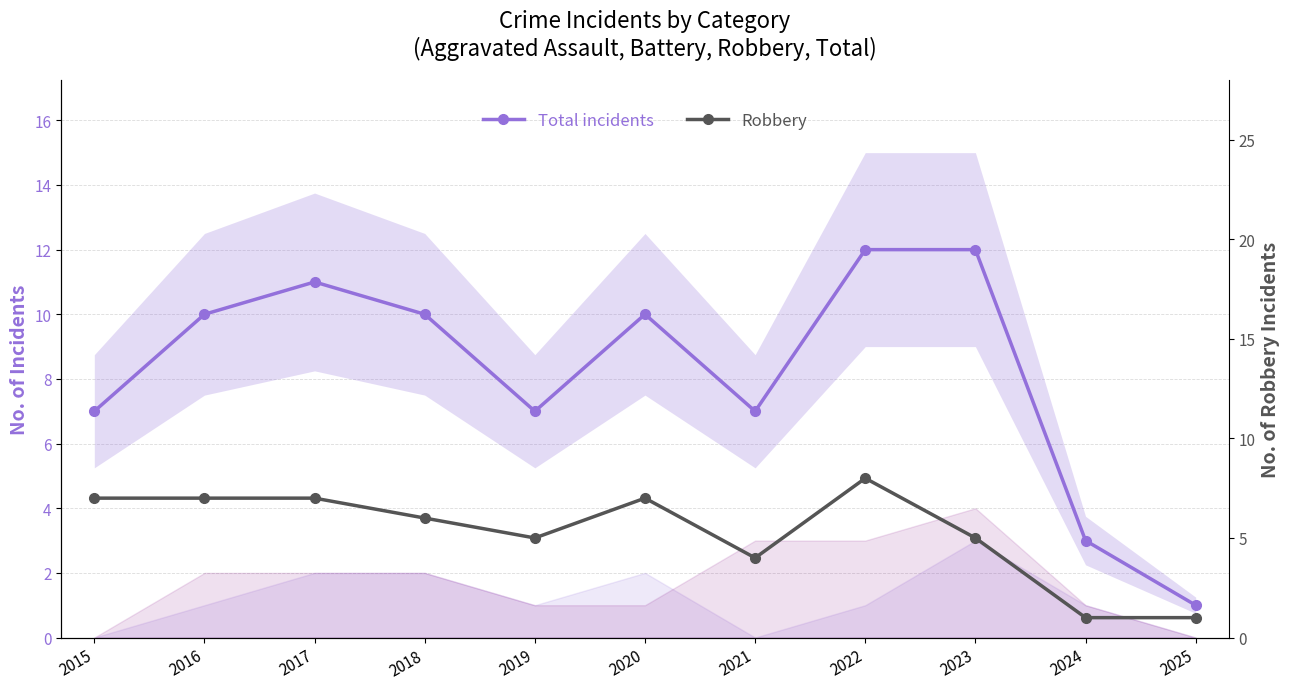

How many series are shown in this chart?

2